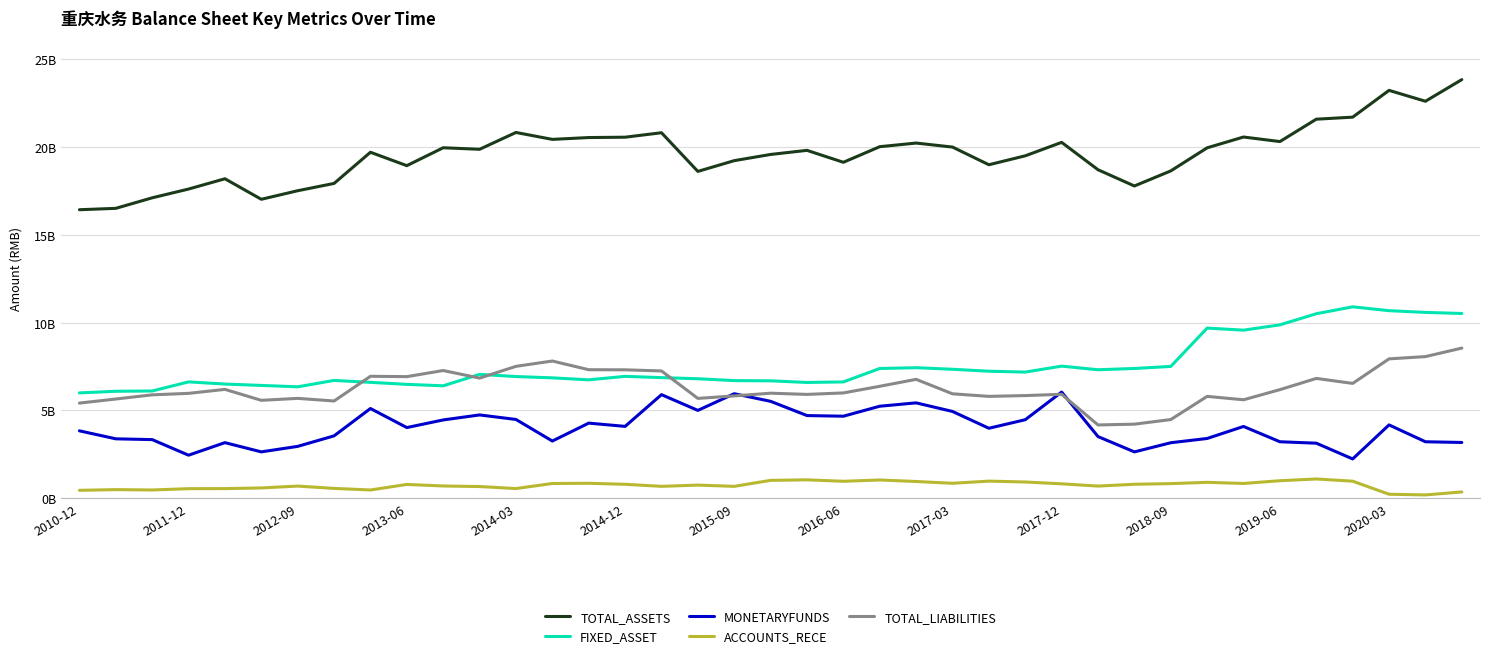

True or false: MONETARYFUNDS and TOTAL_ASSETS cross at least once.

False